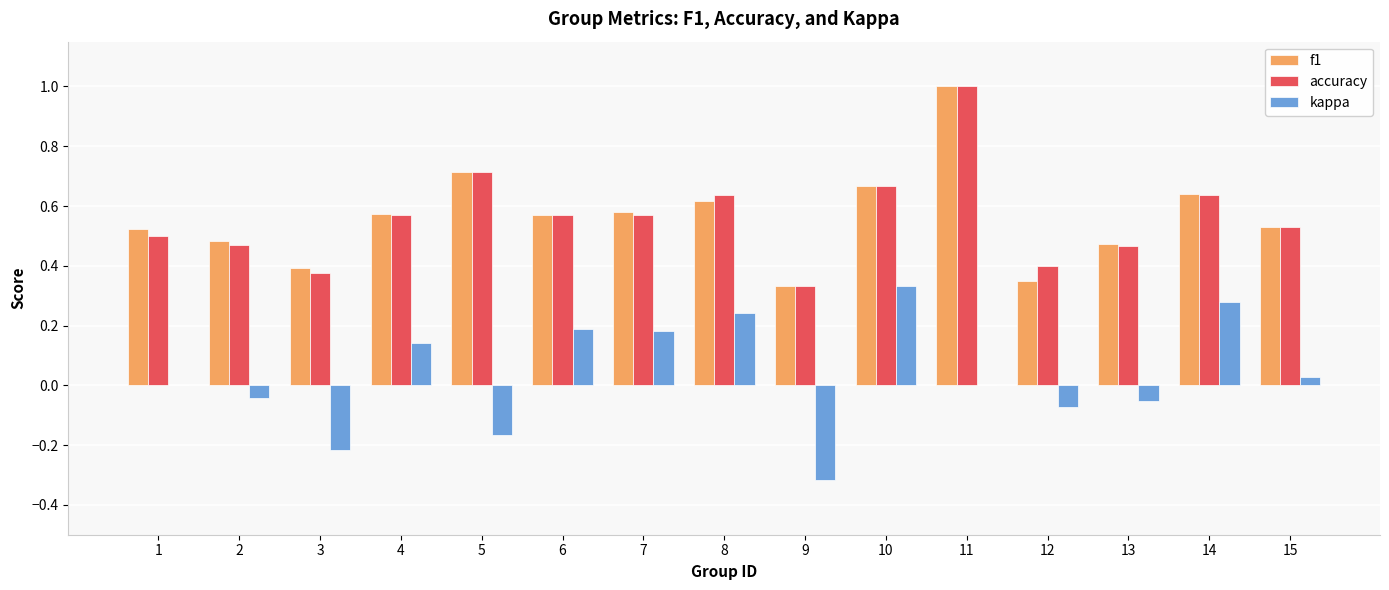

What is the sum of all f1 values?

8.4